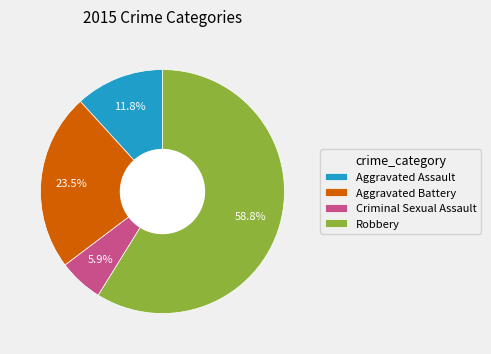

How many slices are in this pie chart?

4